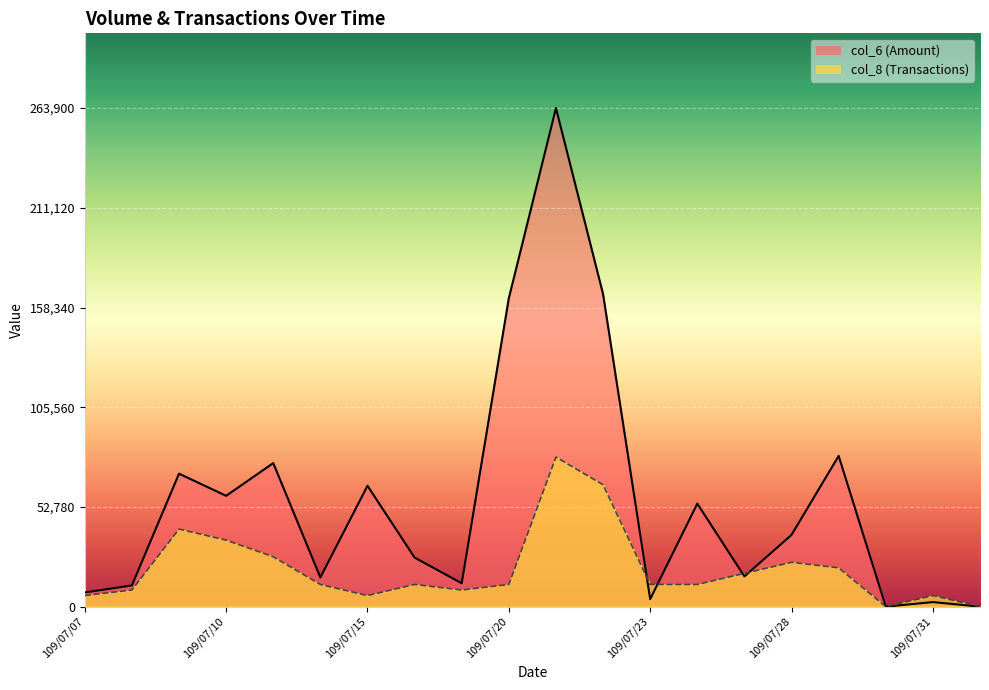

What is the difference between the col_8 values at 109/08/03 and 109/07/31?

5864.4